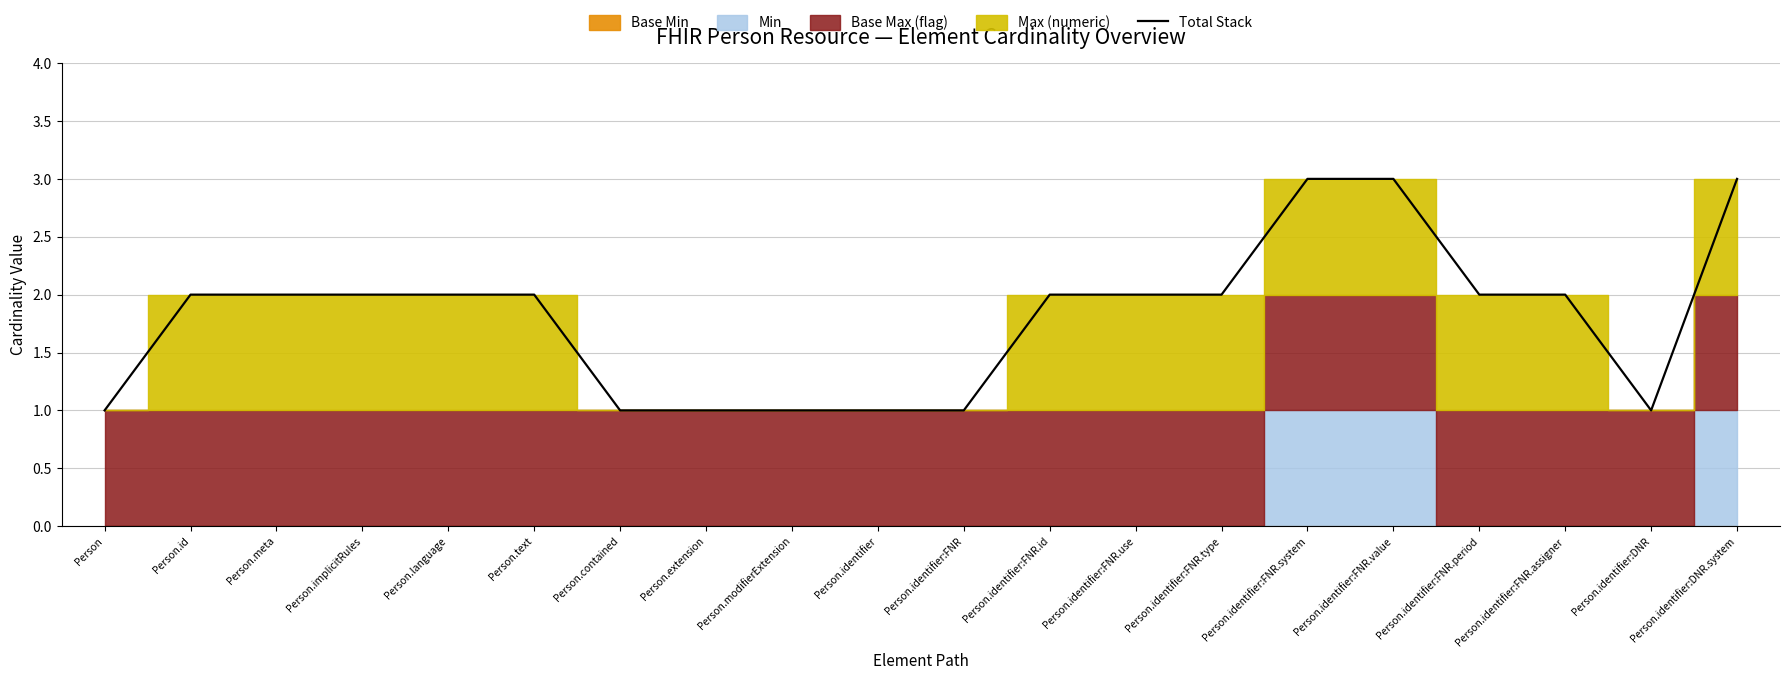

How many interior local valleys (lower than both neighbors) does the data have?

1